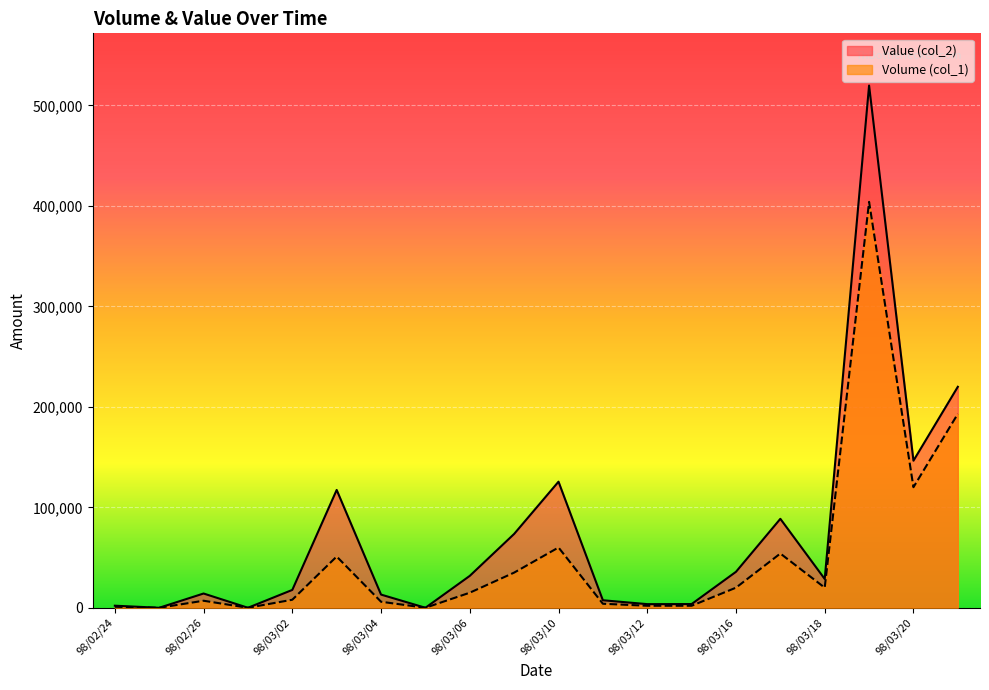

Which category has the highest value in the Value (col_2) series?

98/03/19